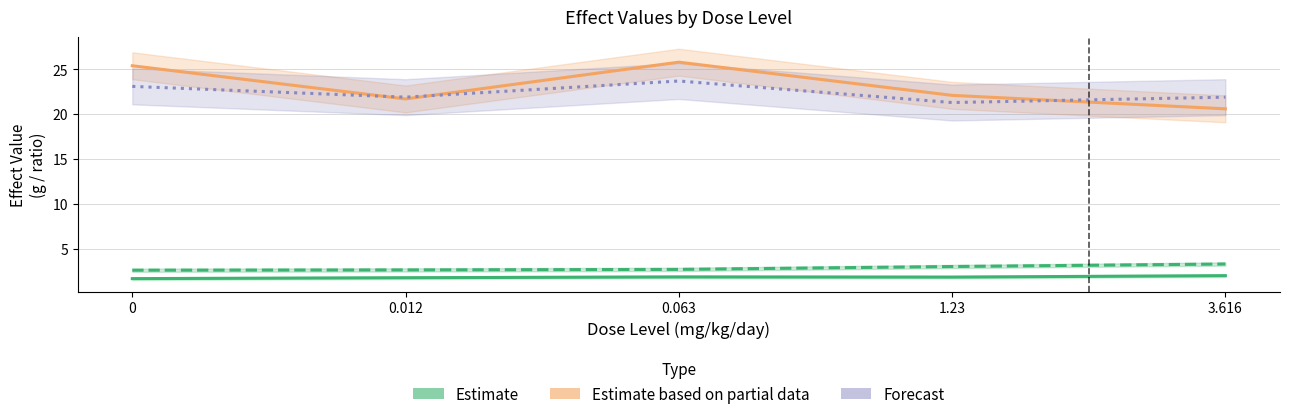

Which series has the widest spread of values?

Estimate based on partial data (BW F)